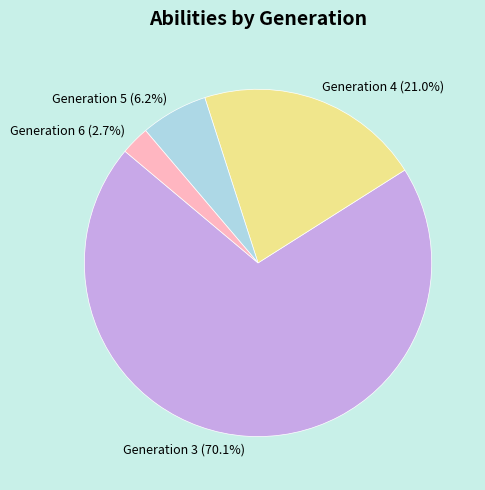

Count the number of slices in the pie.

4